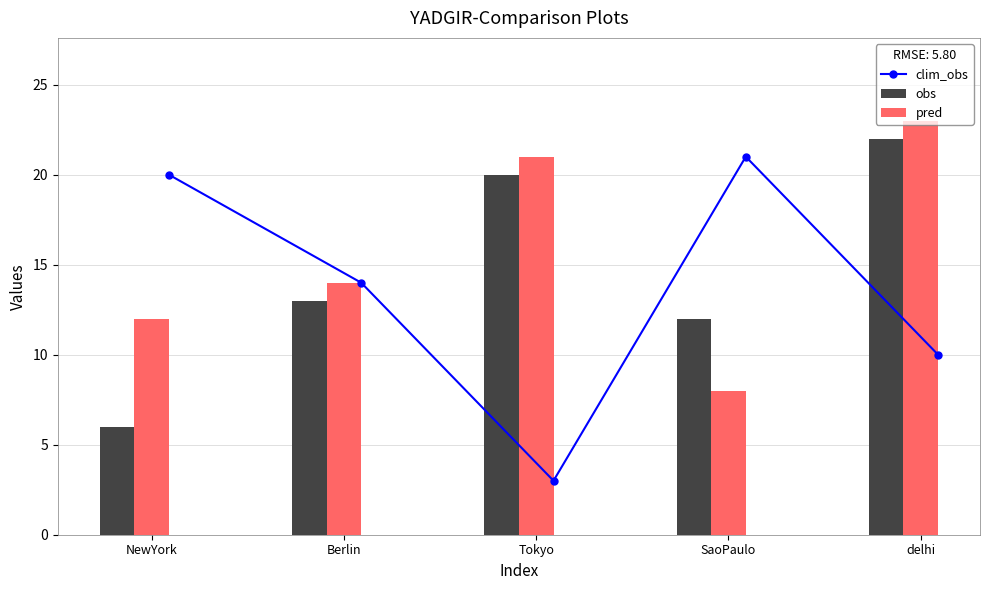

The value of obs at Berlin is 13. True or false?

True